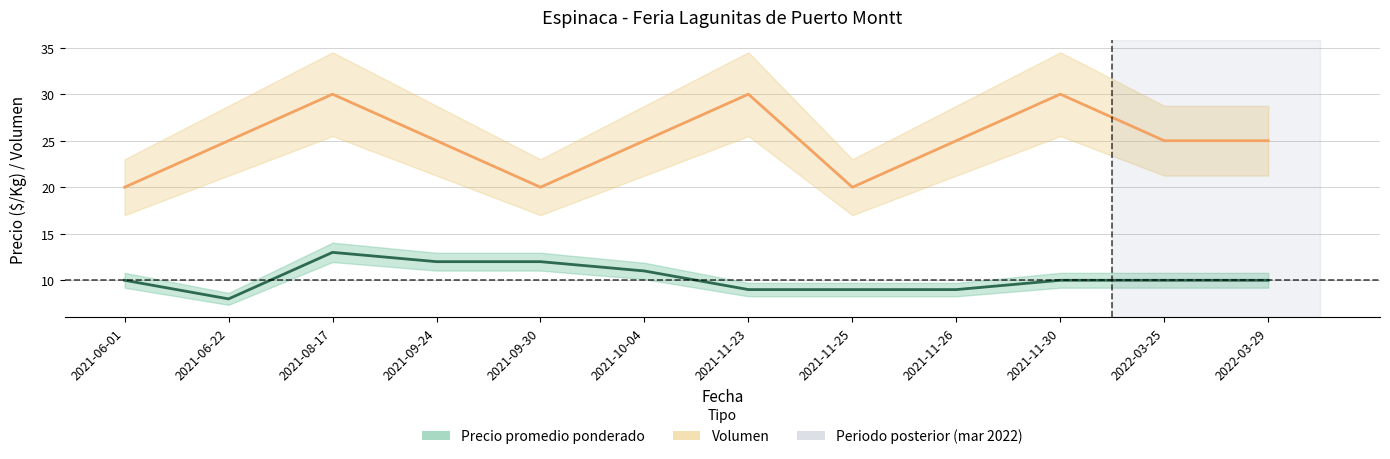

True or false: Precio promedio ponderado and Volumen cross at least once.

False